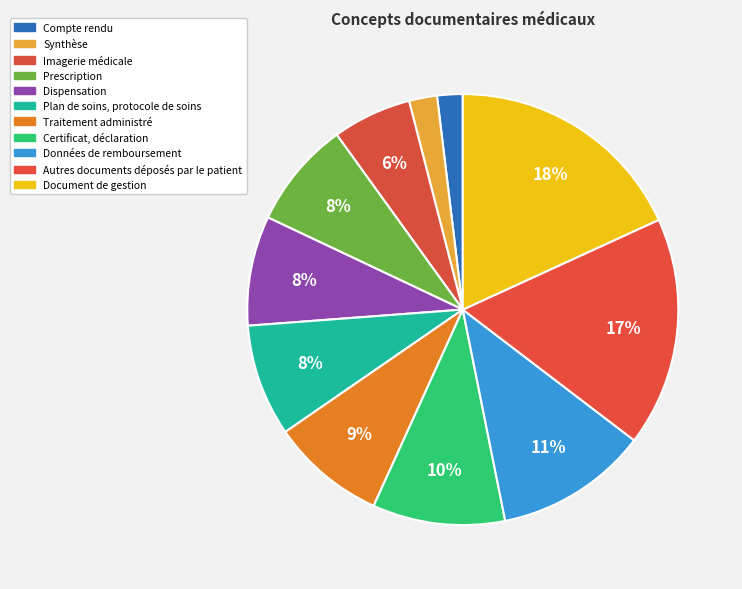

Rank the categories by value from lowest to highest.

Compte rendu, Synthèse, Imagerie médicale, Prescription, Dispensation, Plan de soins, protocole de soins, Traitement administré, Certificat, déclaration, Données de remboursement, Autres documents déposés par le patient, Document de gestion